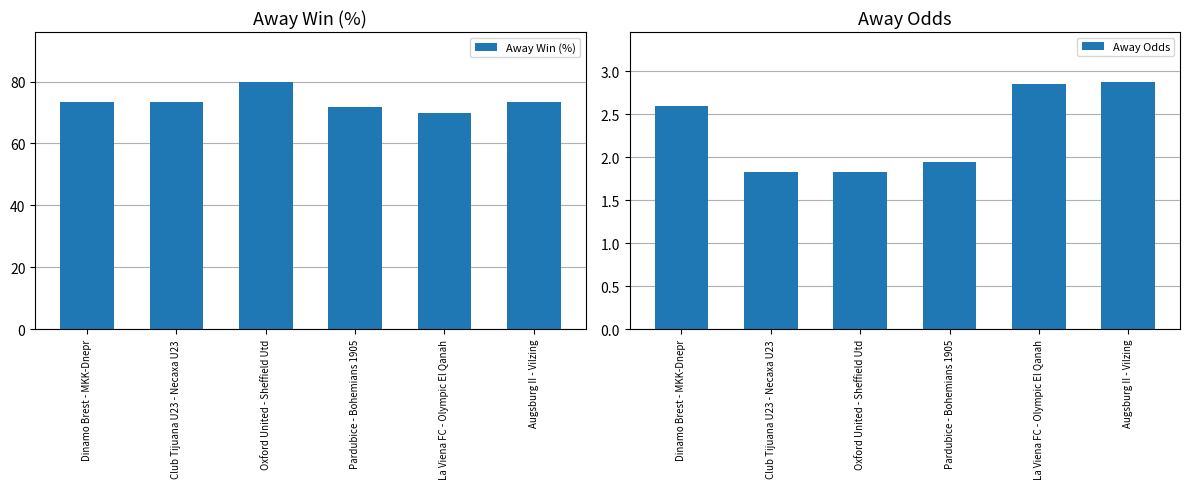

What is the label of the 4th bar from the left?

Pardubice - Bohemians 1905